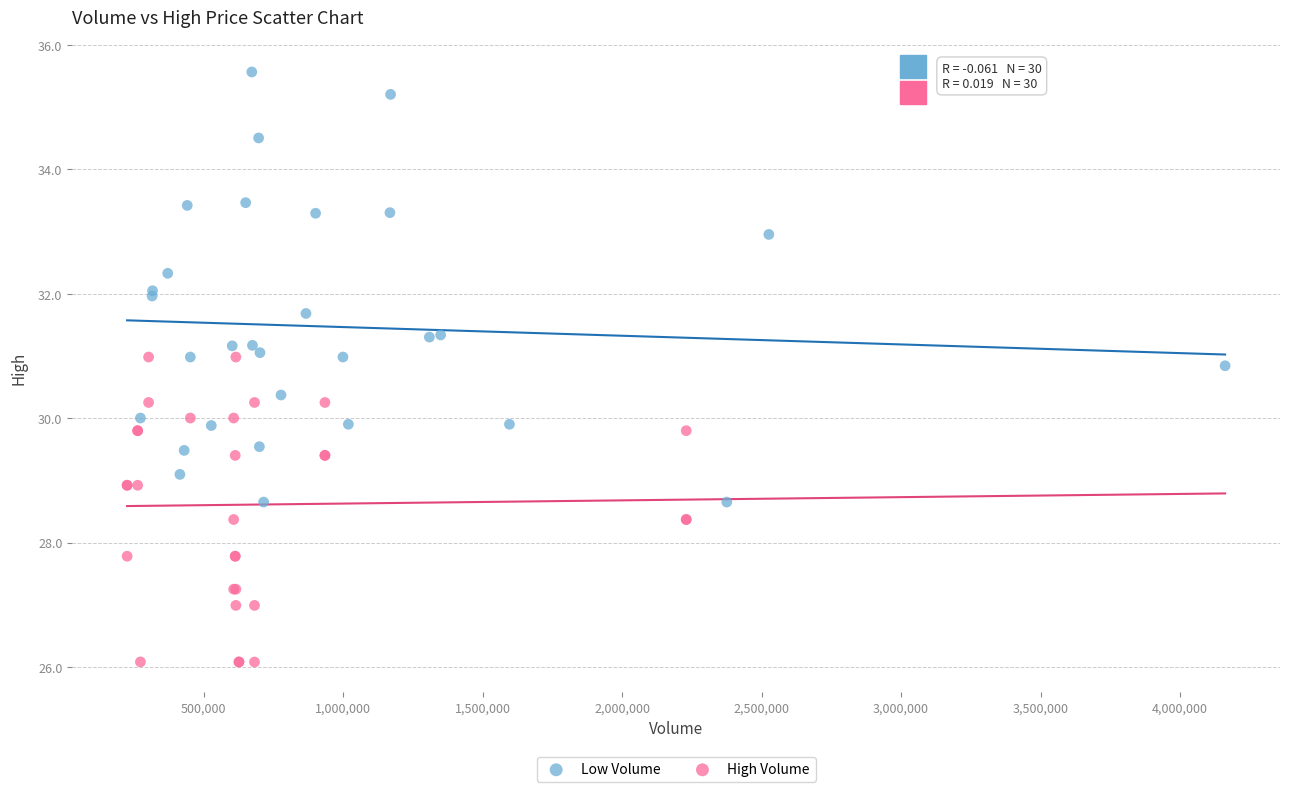

Which series reaches the maximum Y coordinate?

Low Volume